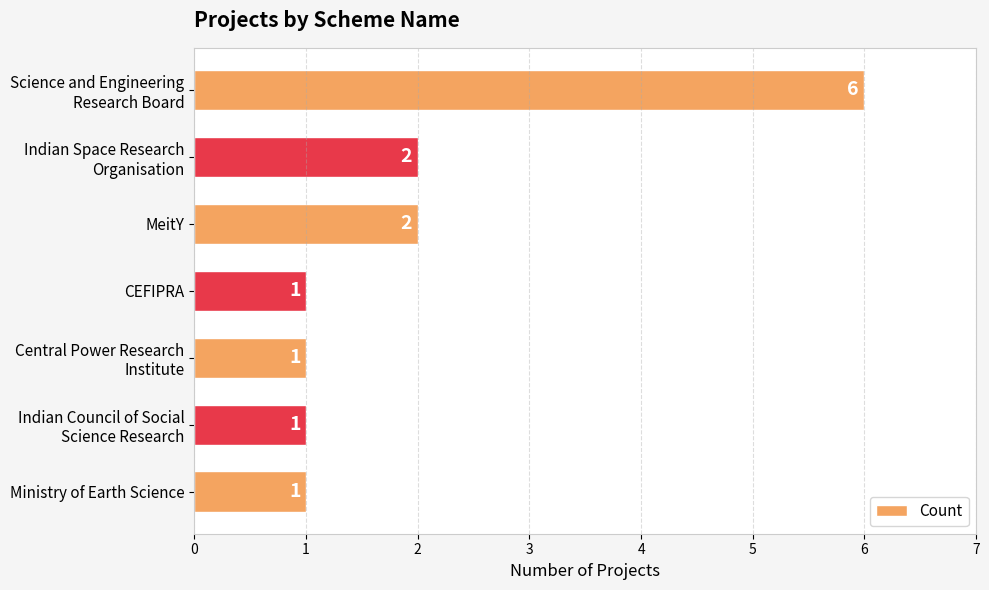

What is the maximum value shown in the chart?

6